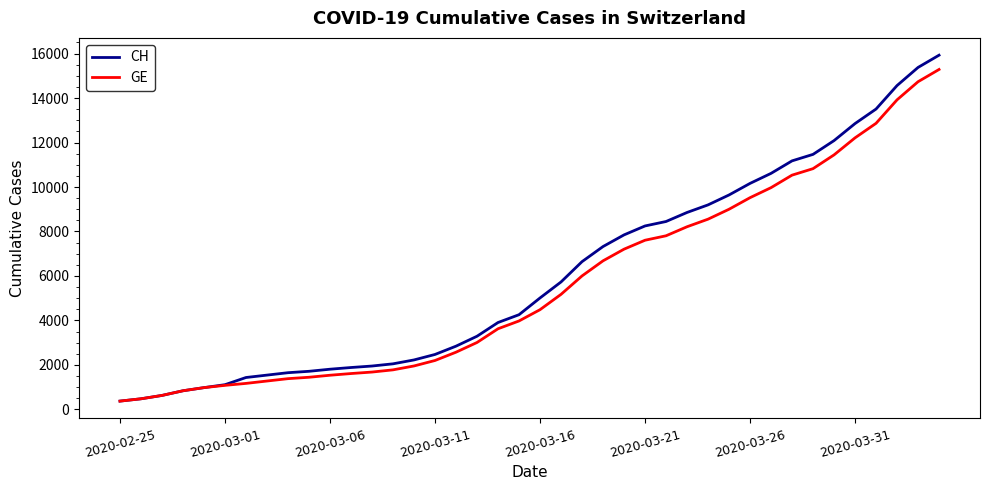

List the series in order of their peak value, highest first.

CH, GE